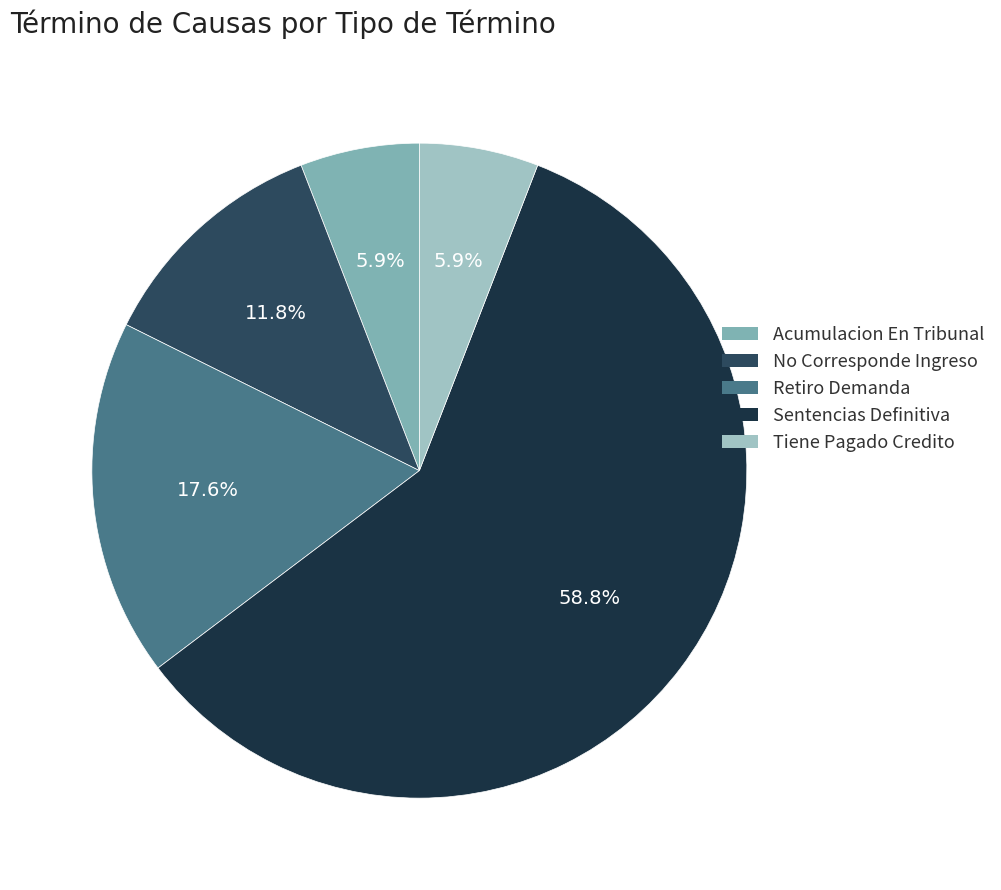

What percentage do Retiro Demanda and No Corresponde Ingreso together represent?

29.4%